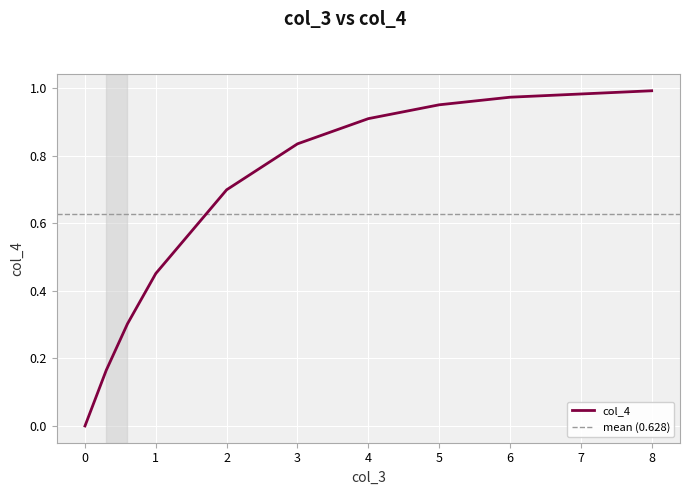

The chart shows a value of 1.1 at 2.0. True or false?

False